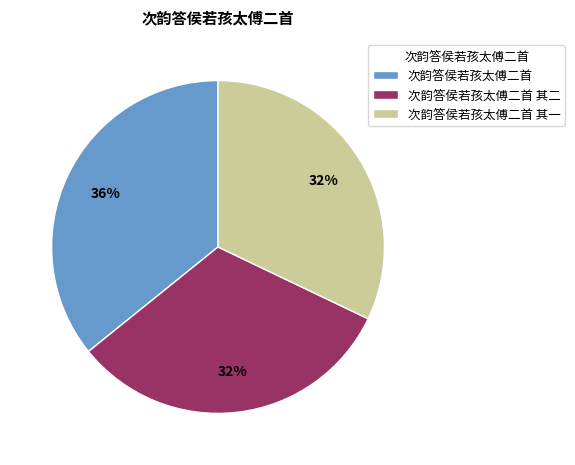

To the nearest percent, what is the difference between the 次韵答侯若孩太傅二首 其二 and 次韵答侯若孩太傅二首 slice percentages?

4%